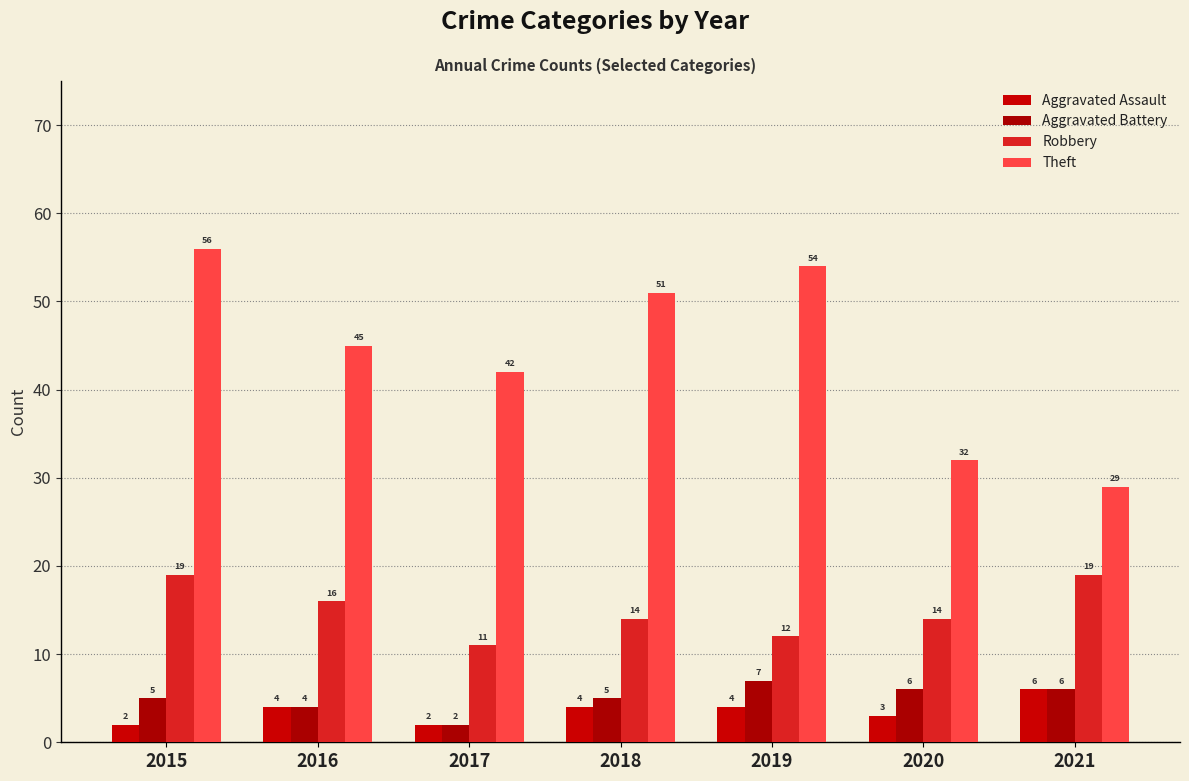

Where is Aggravated Battery nearest to the value 4?

2016